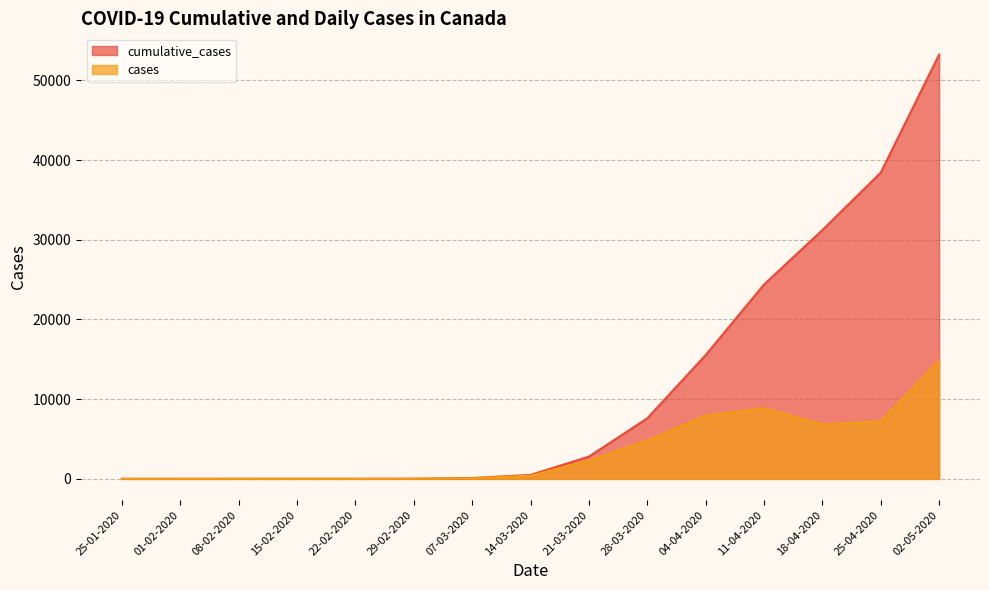

True or false: cases has more than 1 interior local peaks.

False